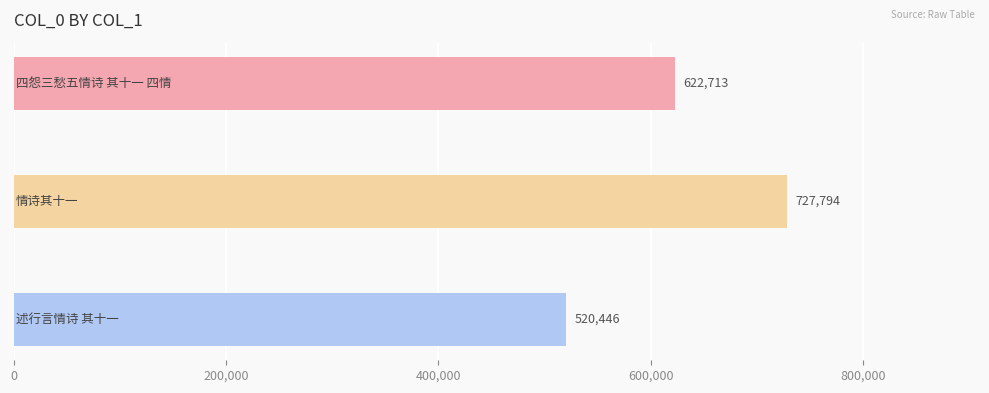

What is the minimum value shown in the chart?

520446